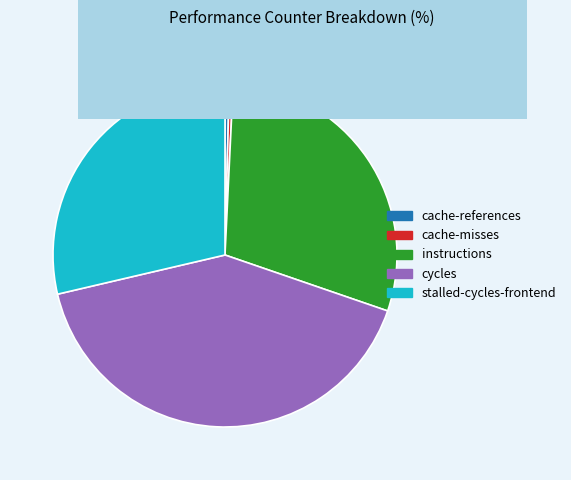

The cache-misses slice represents 0% of the pie. True or false?

True